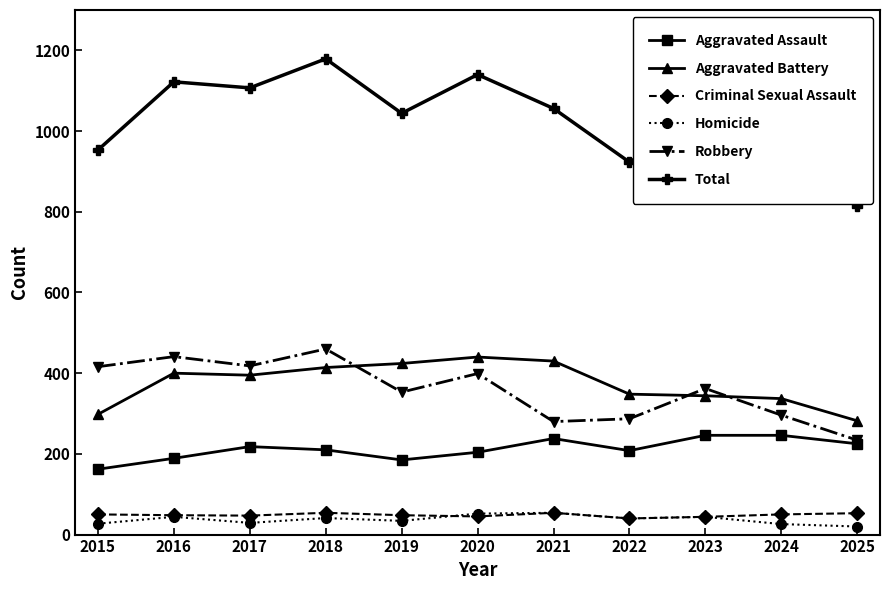

Where does the Total series first go above 1044?

2016